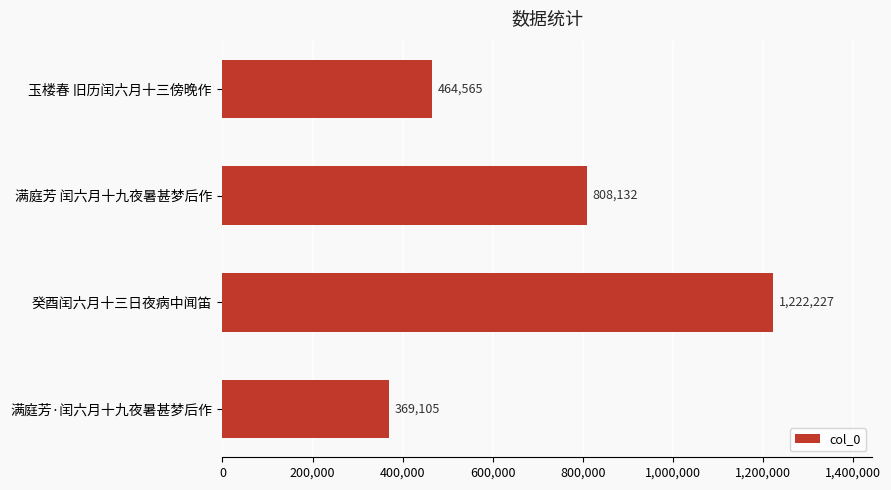

Rank the categories by value from lowest to highest.

满庭芳·闰六月十九夜暑甚梦后作, 玉楼春 旧历闰六月十三傍晚作, 满庭芳 闰六月十九夜暑甚梦后作, 癸酉闰六月十三日夜病中闻笛